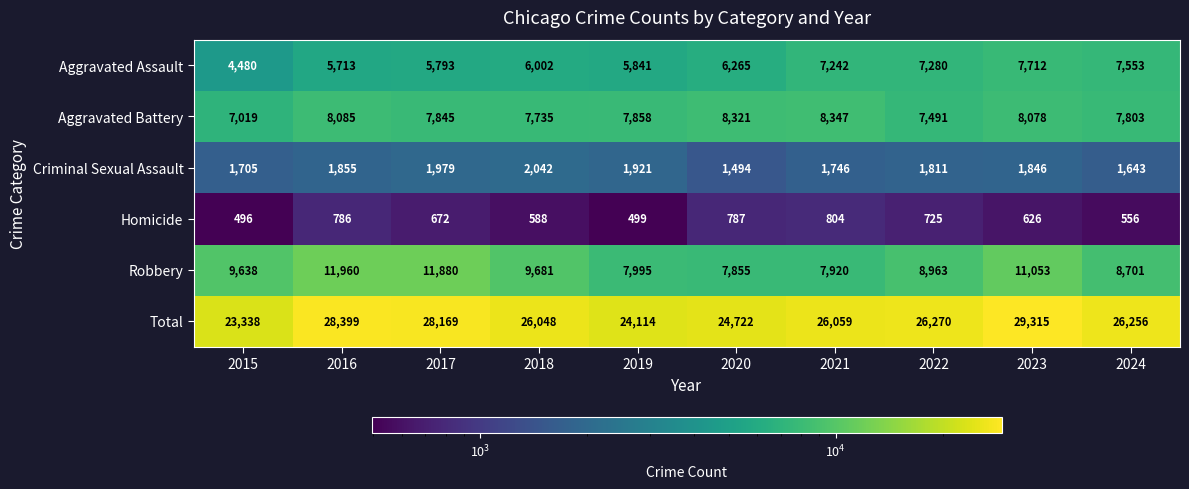

Where does the Homicide series first go above 672?

2016